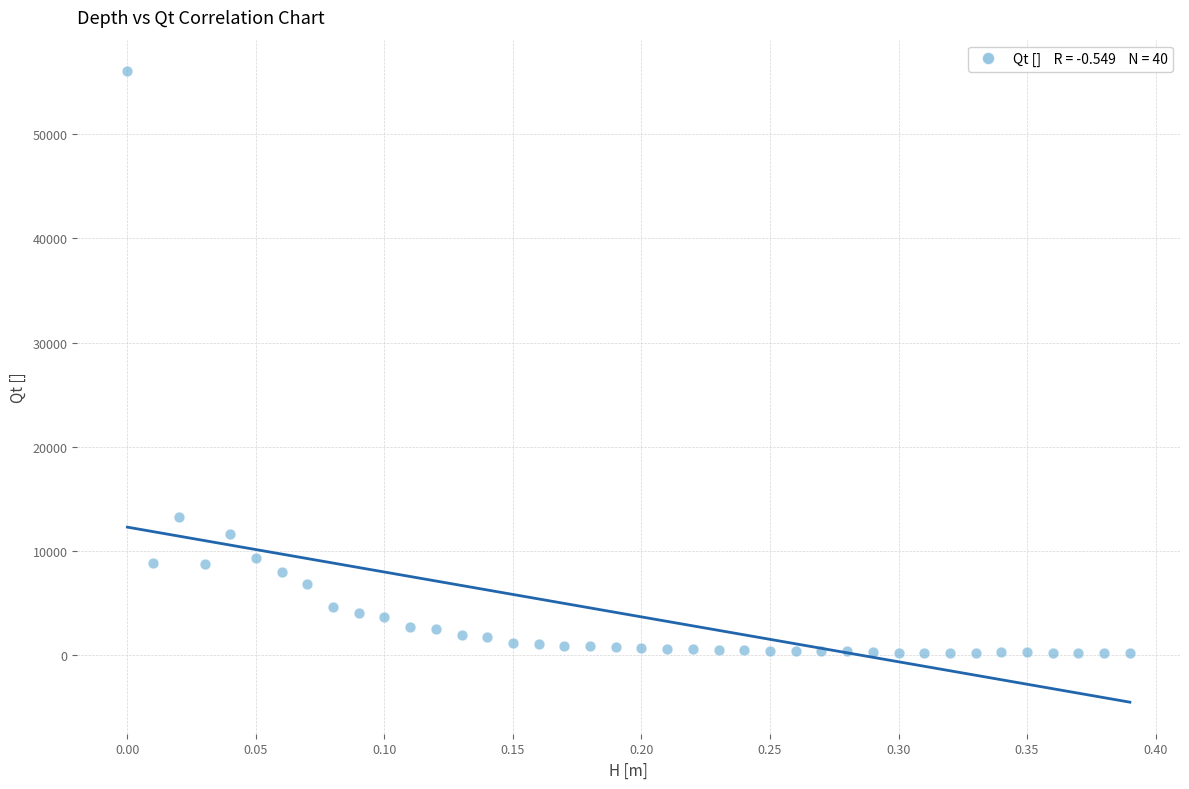

What is the range of Y values (max minus min)?

55819.6